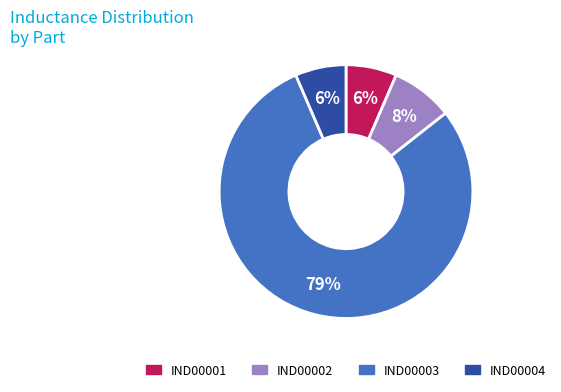

To the nearest percent, what is the average slice percentage?

25%